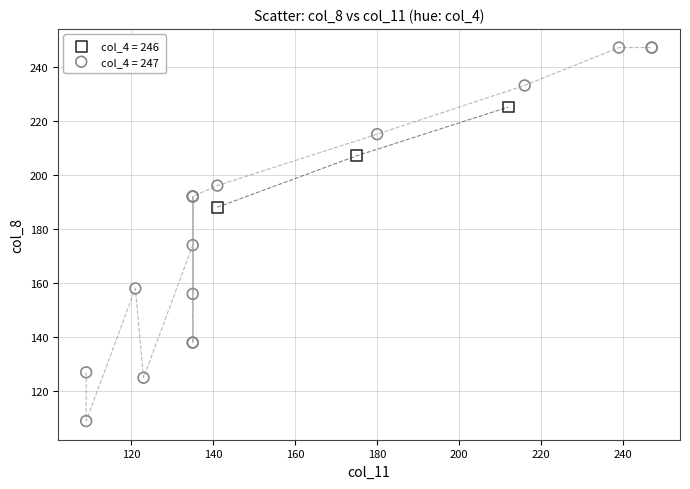

Which series reaches the minimum Y coordinate?

col_4 = 247